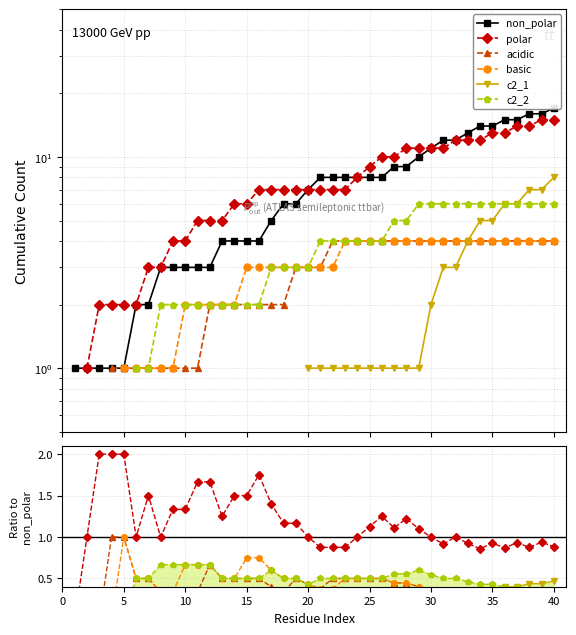

True or false: c2_2 and non_polar intersect in this chart.

False